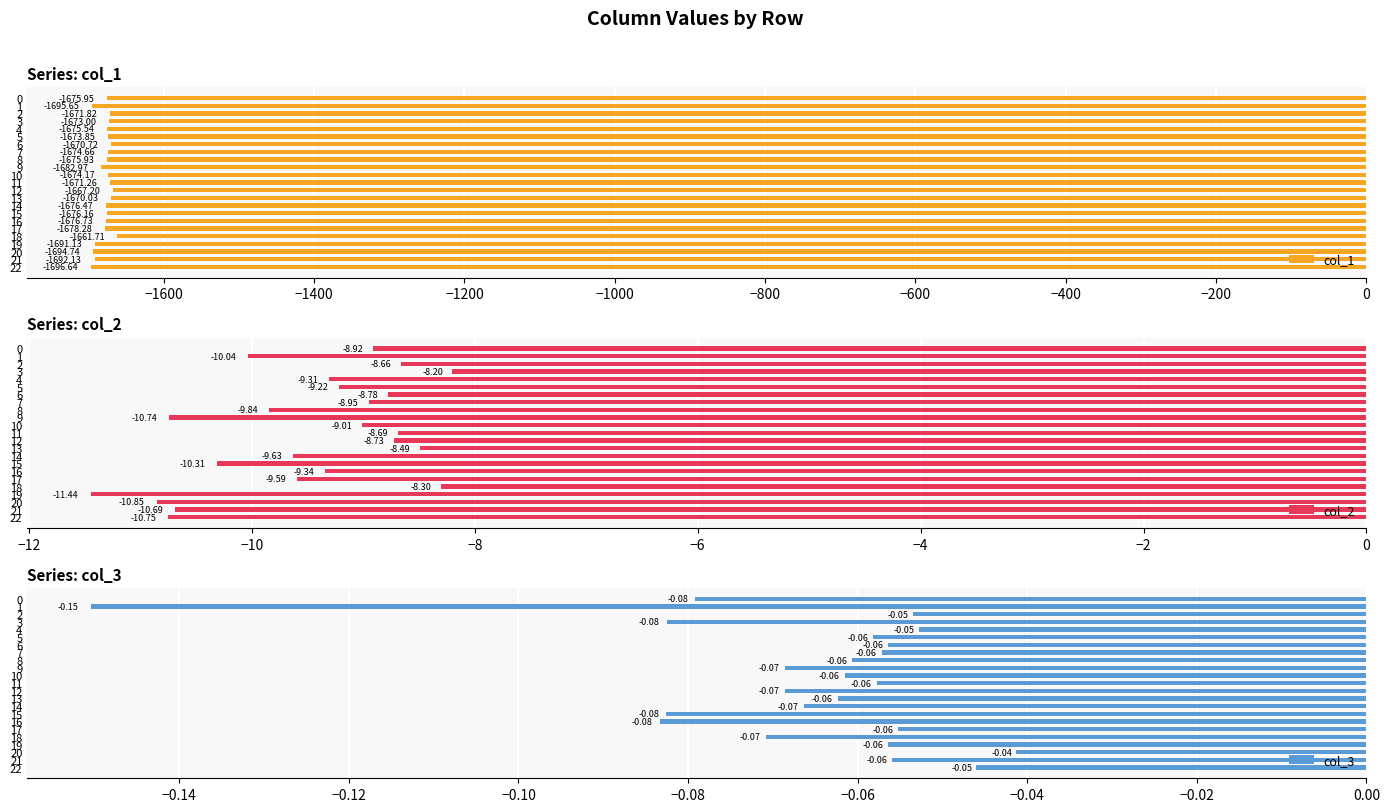

Which series has the largest total across all categories?

col_3